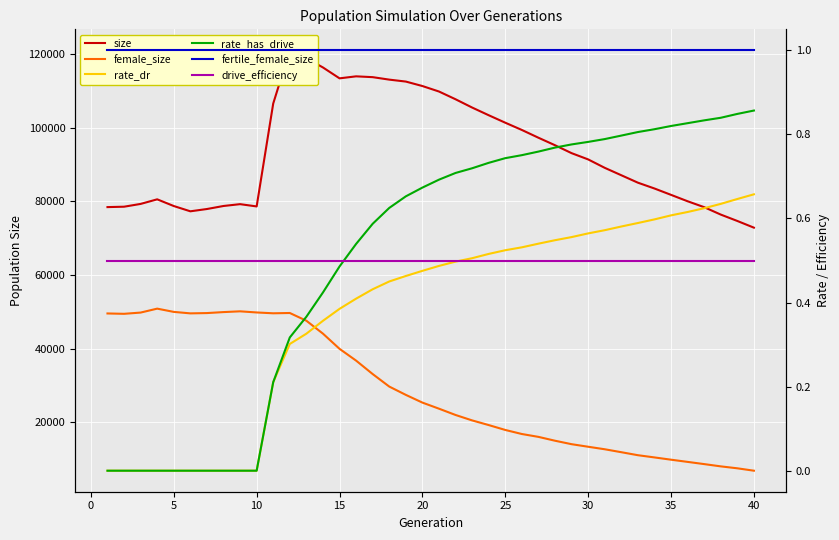

Count the number of categories in the chart.

40